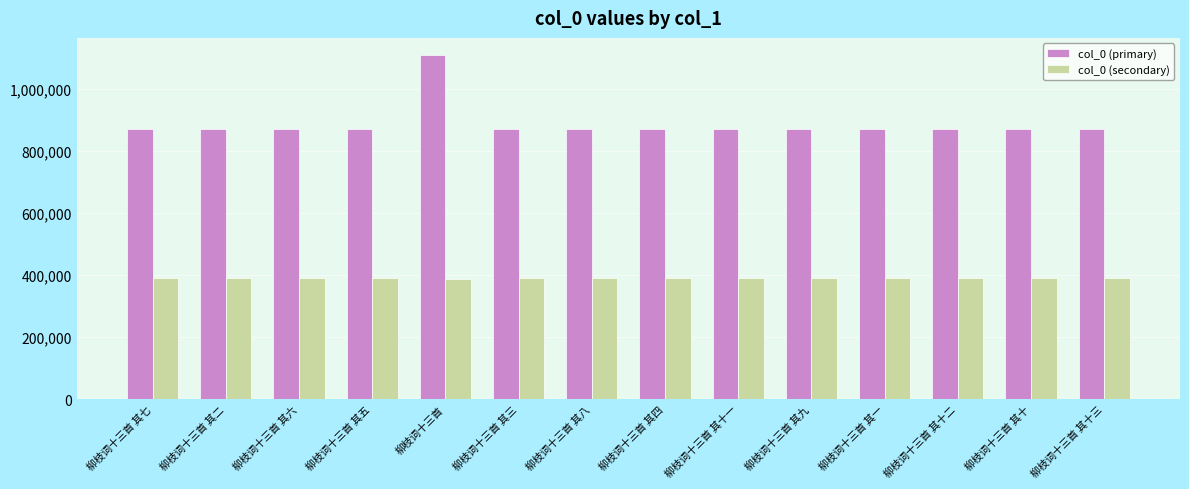

What is the label of the 5th bar from the left?

柳枝词十三首